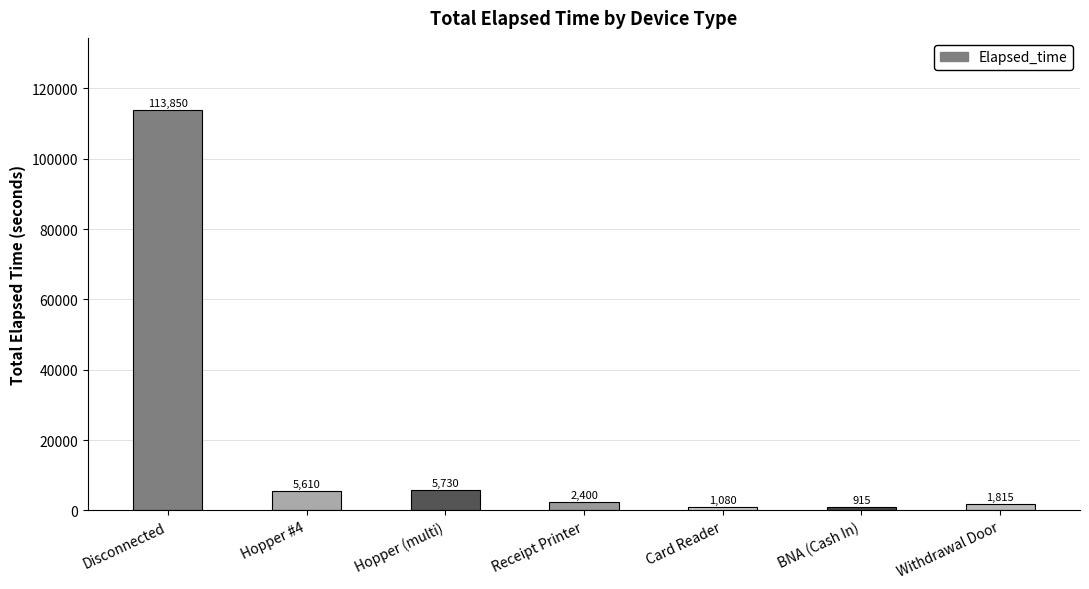

What is the sum of the values at Hopper (multi) and Card Reader?

6810